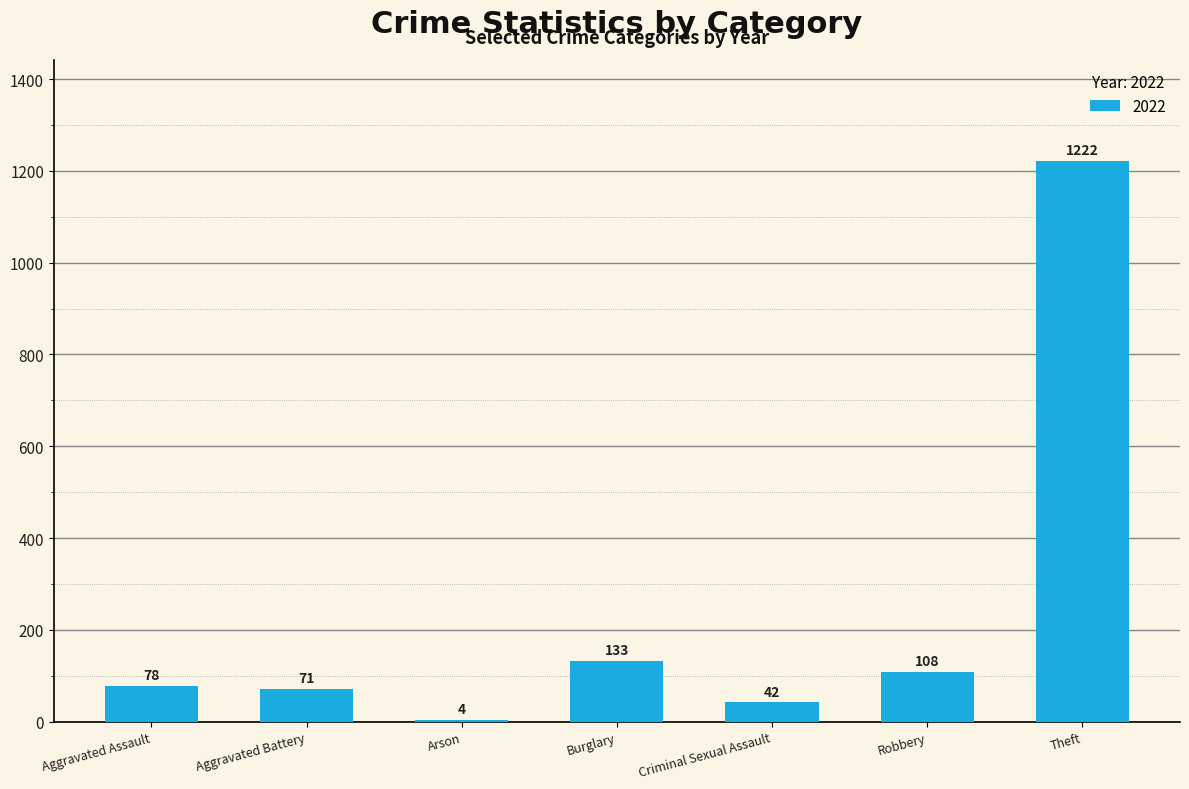

Is it true that the value at Robbery is 108?

True